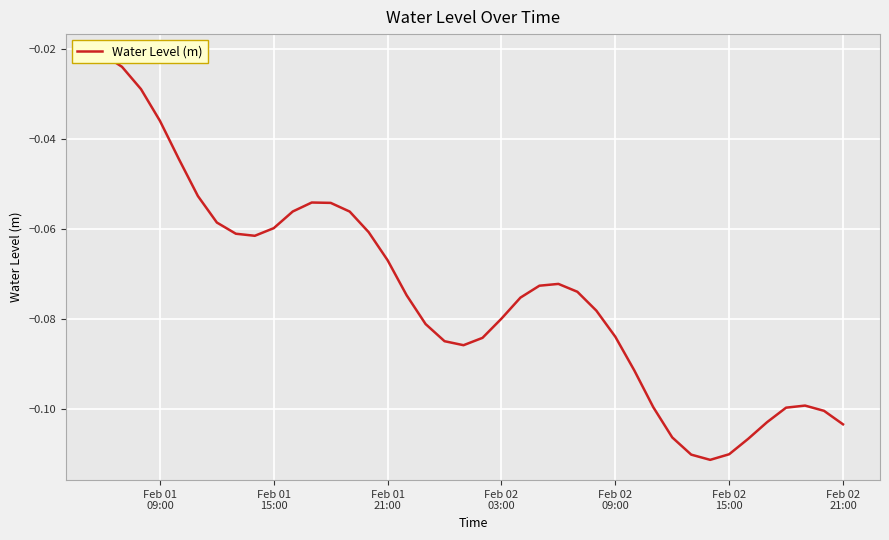

The value at 13 is -0.0. True or false?

False